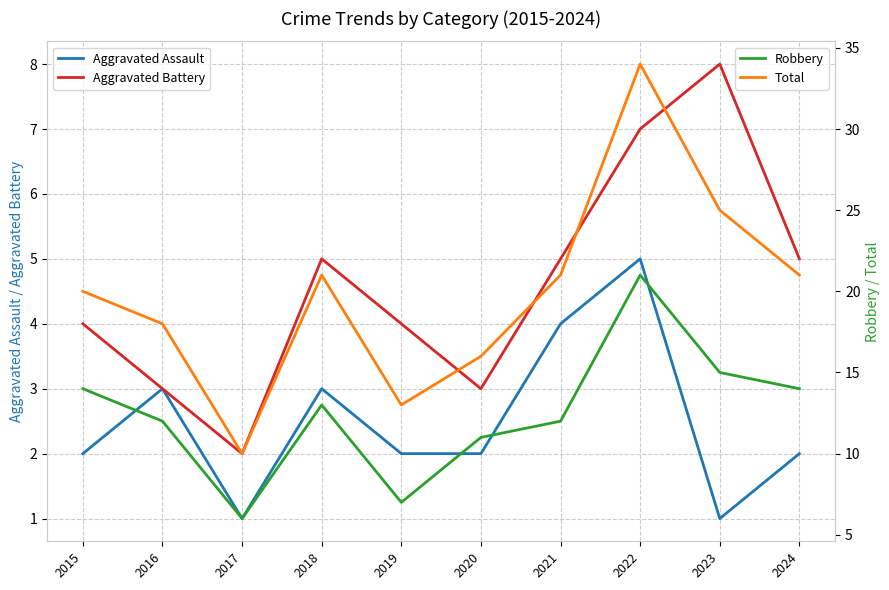

Which series has the widest spread of values?

Total